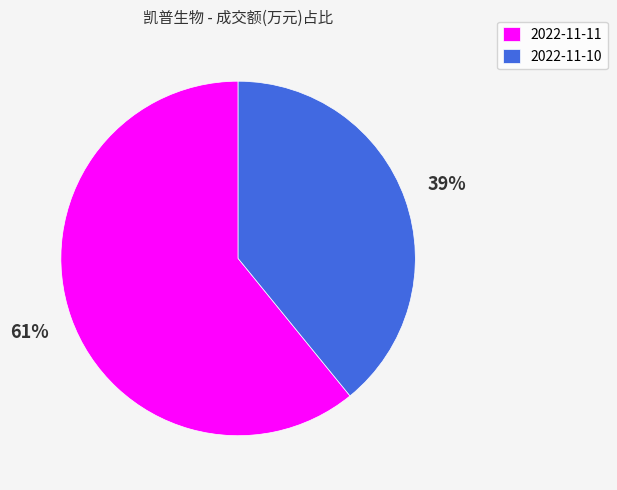

To the nearest percent, what portion does 2022-11-11 represent?

61%